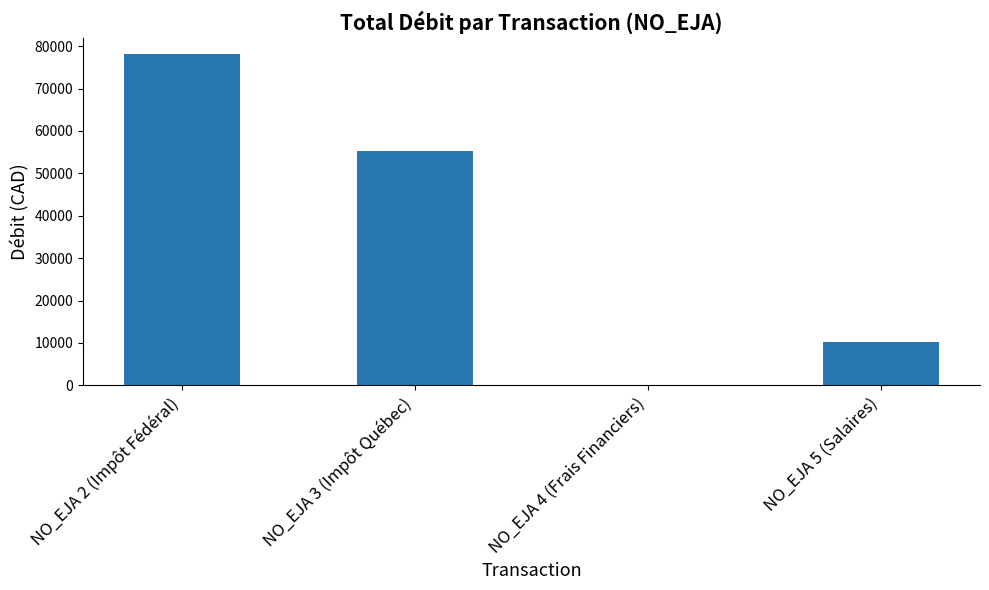

What is the sum of all values?

143631.5